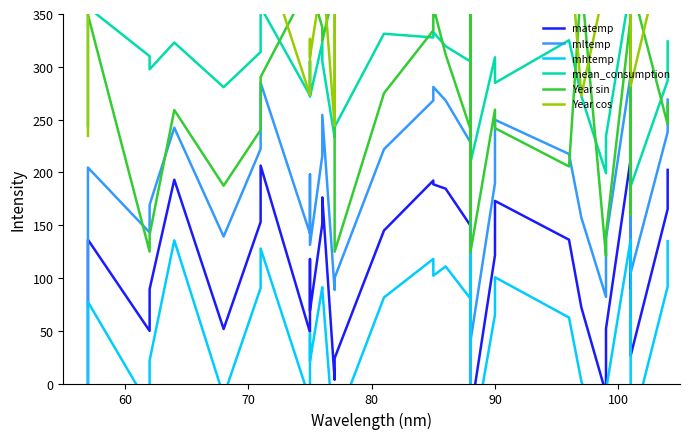

What is the difference between the second highest and minimum values in the mean_consumption series?

169.8